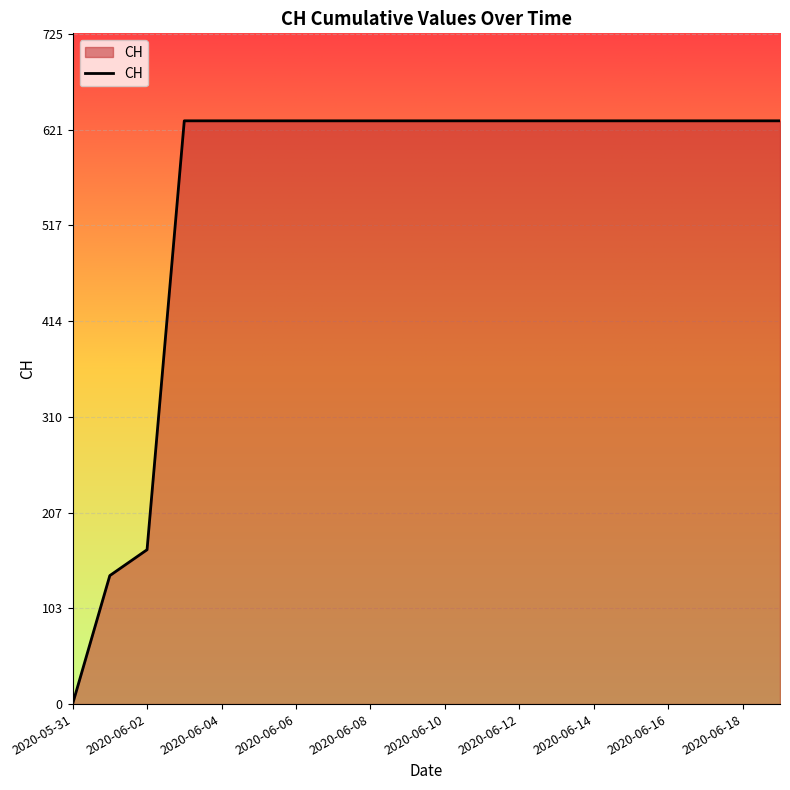

Reading left to right, transcribe all the data shown in this chart.

0	139	167	631	631	631	631	631	631	631	631	631	631	631	631	631	631	631	631	631